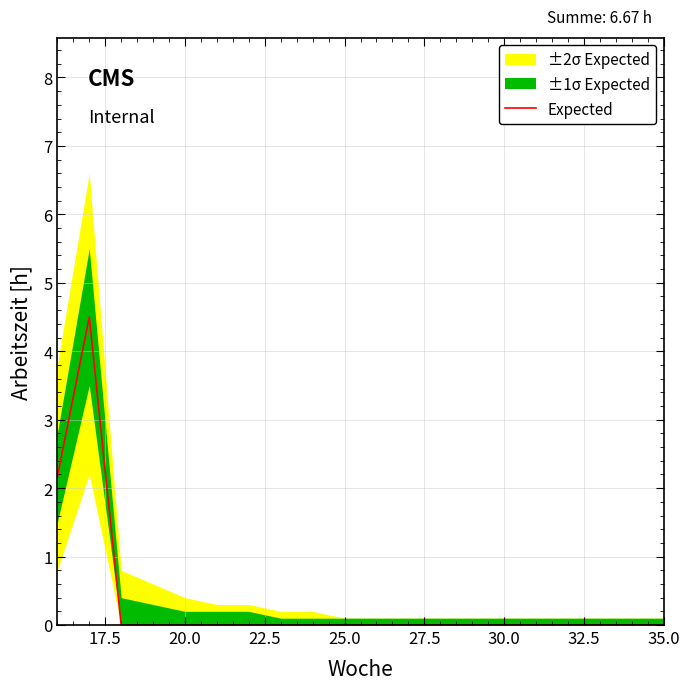

What is the maximum value for Expected?

4.5